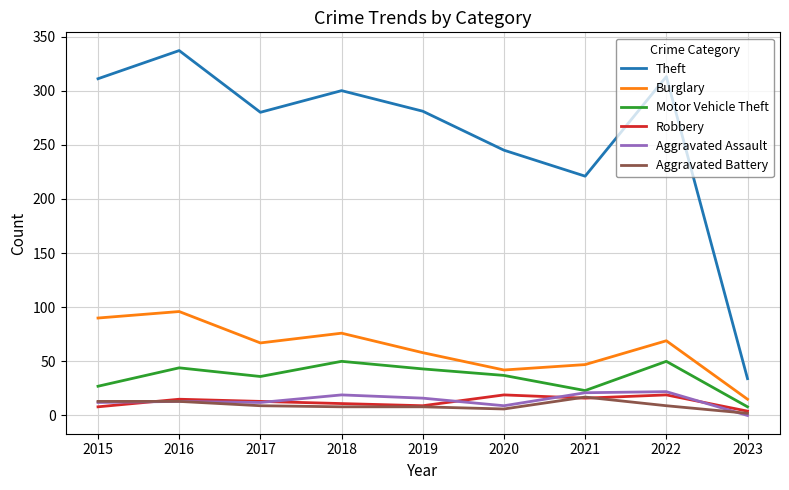

What is the maximum value for Burglary?

96